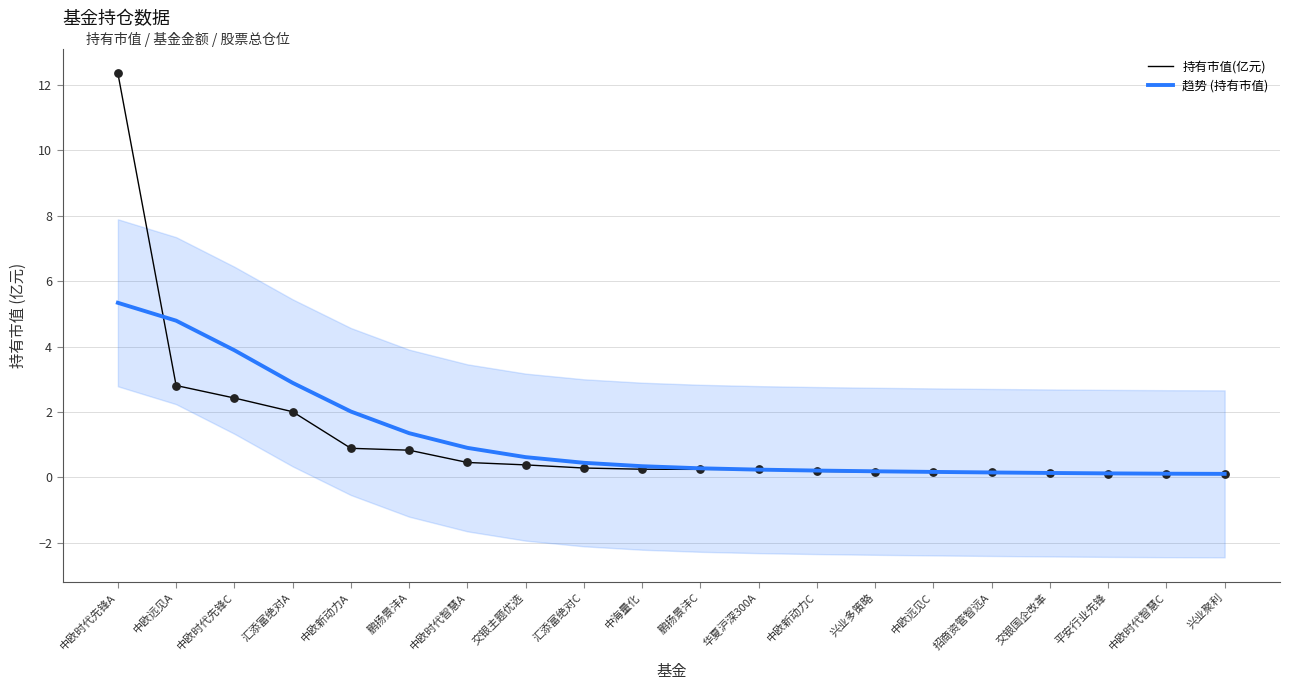

Which series has the widest spread of Y values?

持有市值(亿元)